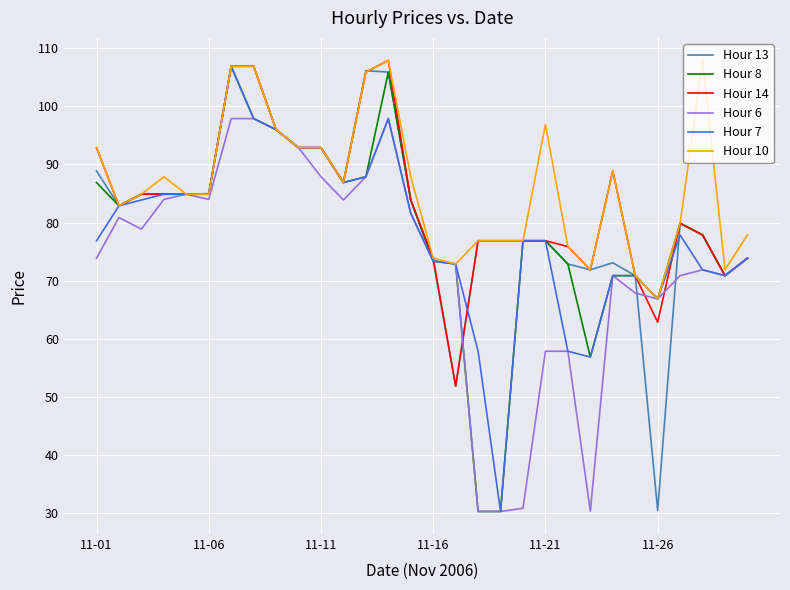

What is the minimum value shown in the chart?

30.3